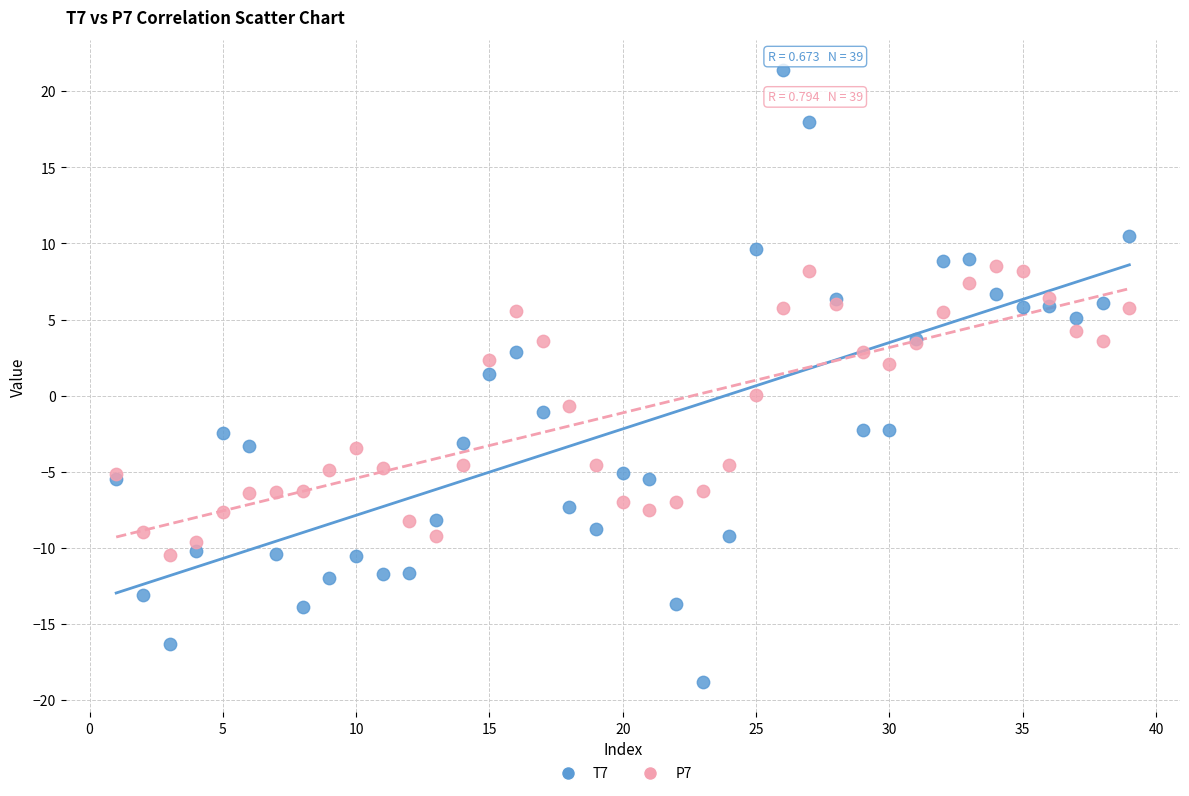

Which series has the widest spread of Y values?

T7